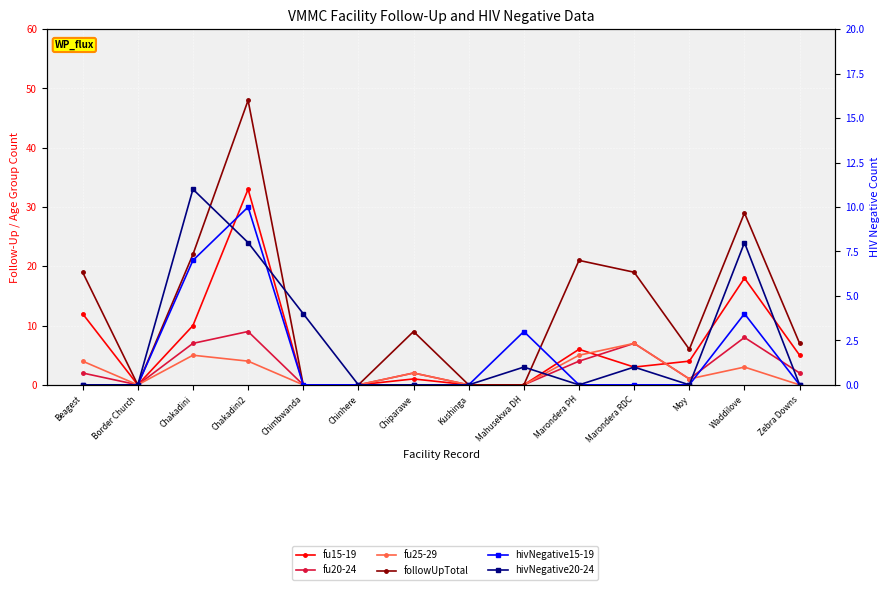

What is the average value of the followUpTotal series?

13